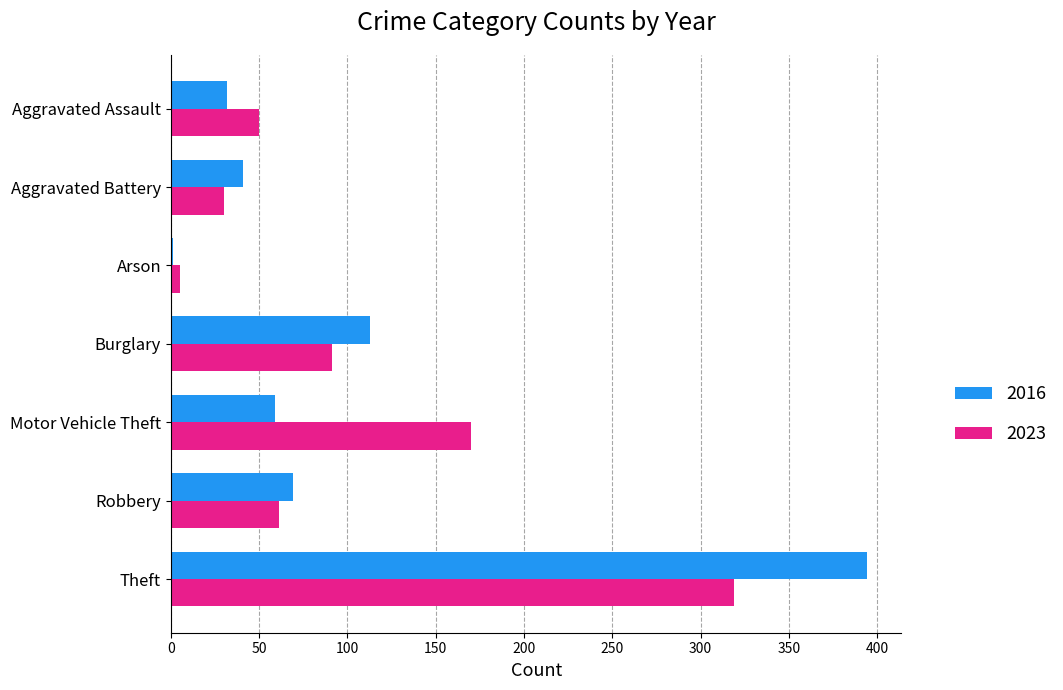

What is the spread (max minus min) of values at Burglary?

22